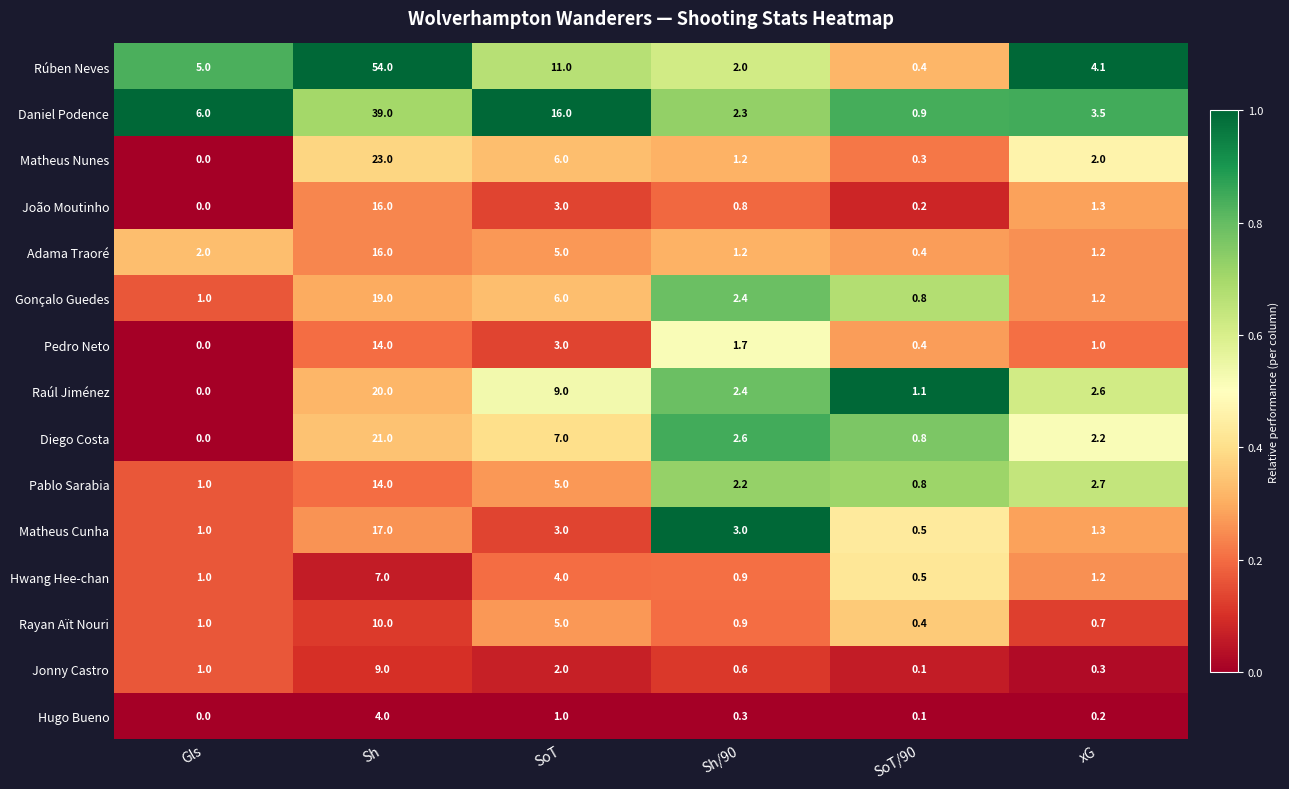

The Pablo Sarabia series shows 1.0 at Gls. True or false?

True